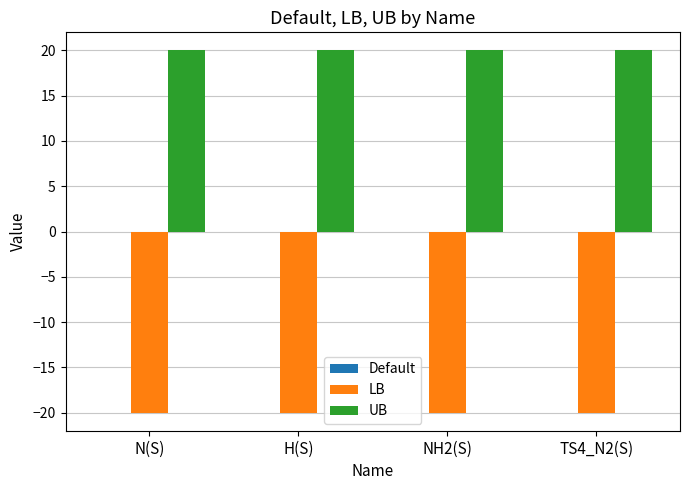

Read the UB value at H(S).

20